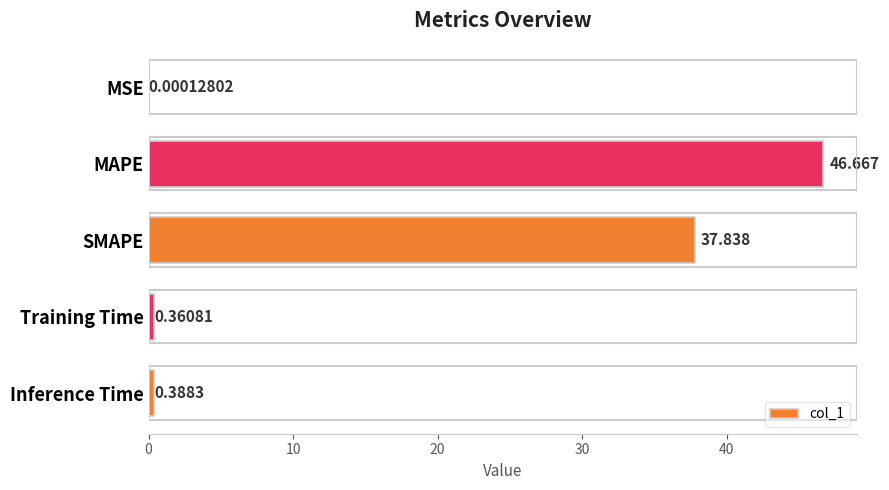

At which category does the chart reach its peak across all series?

MAPE